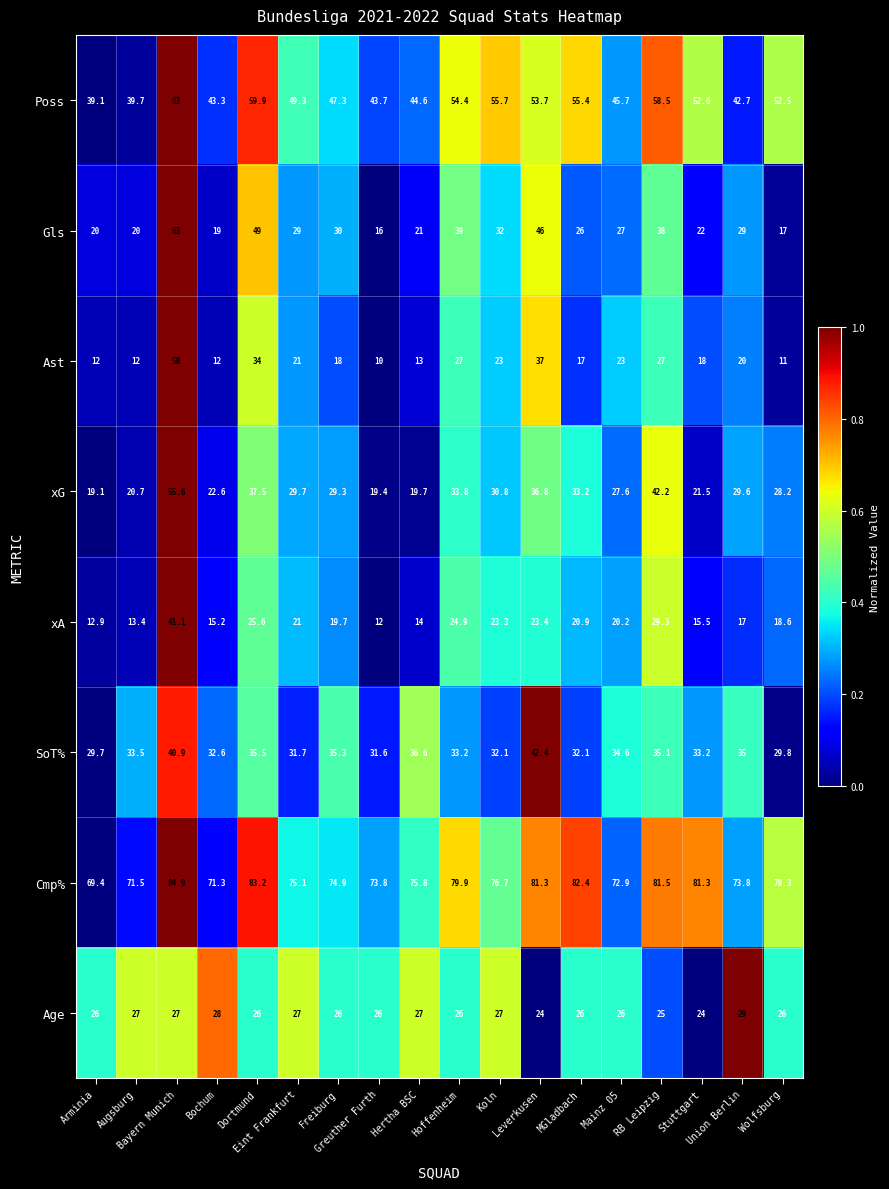

Which series has the widest spread of values?

Gls